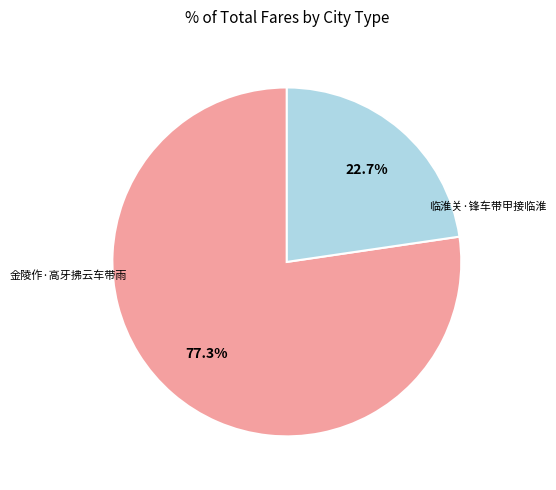

To the nearest percent, what is the difference between the largest and smallest slice percentages?

55%